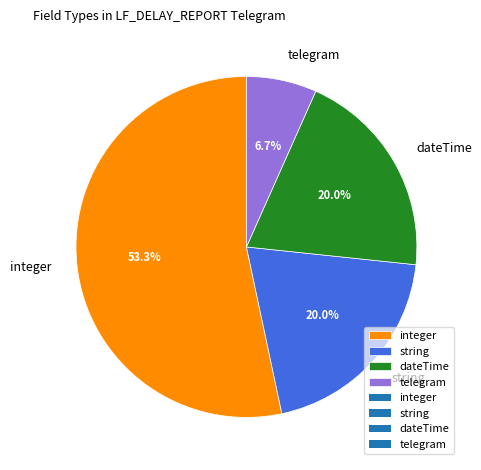

Is the sum of dateTime and integer greater than half?

Yes